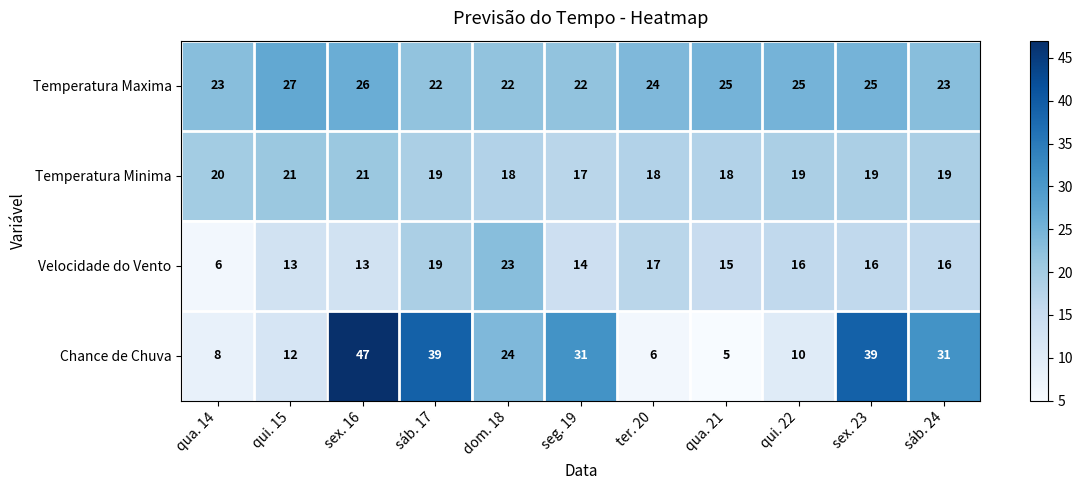

What is the average value of the Velocidade do Vento series?

15